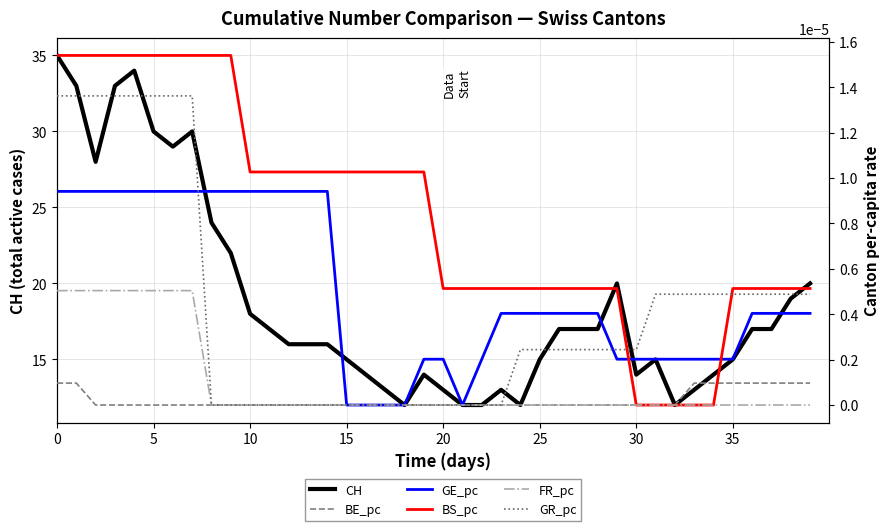

How many lines are shown in the chart?

6